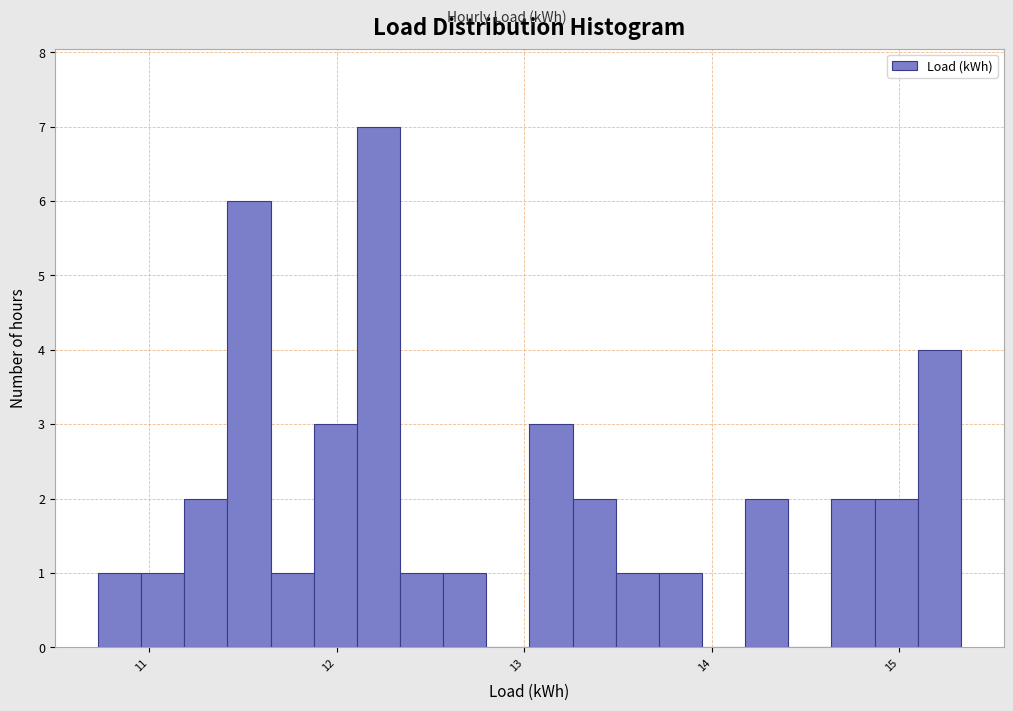

Read against the x-axis, roughly where is the centre of the tallest bar?

12.2